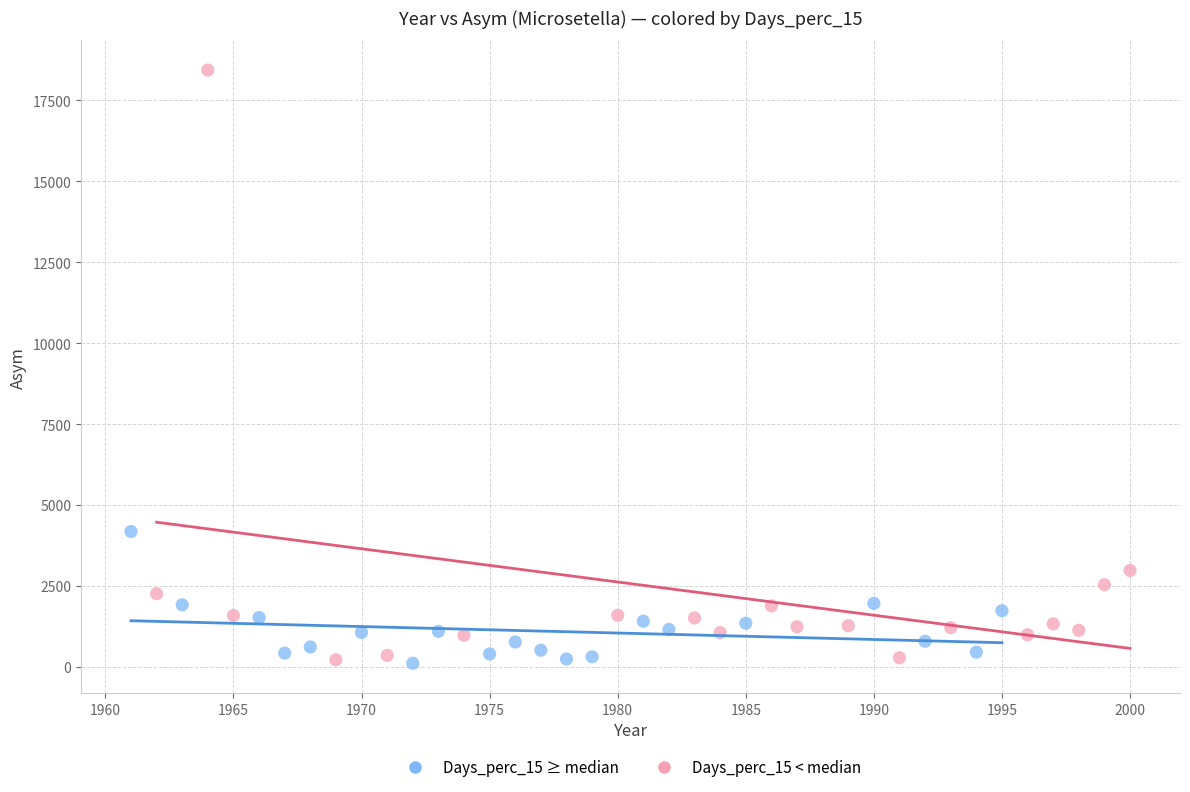

Which series reaches the maximum Y coordinate?

Days_perc_15 < median